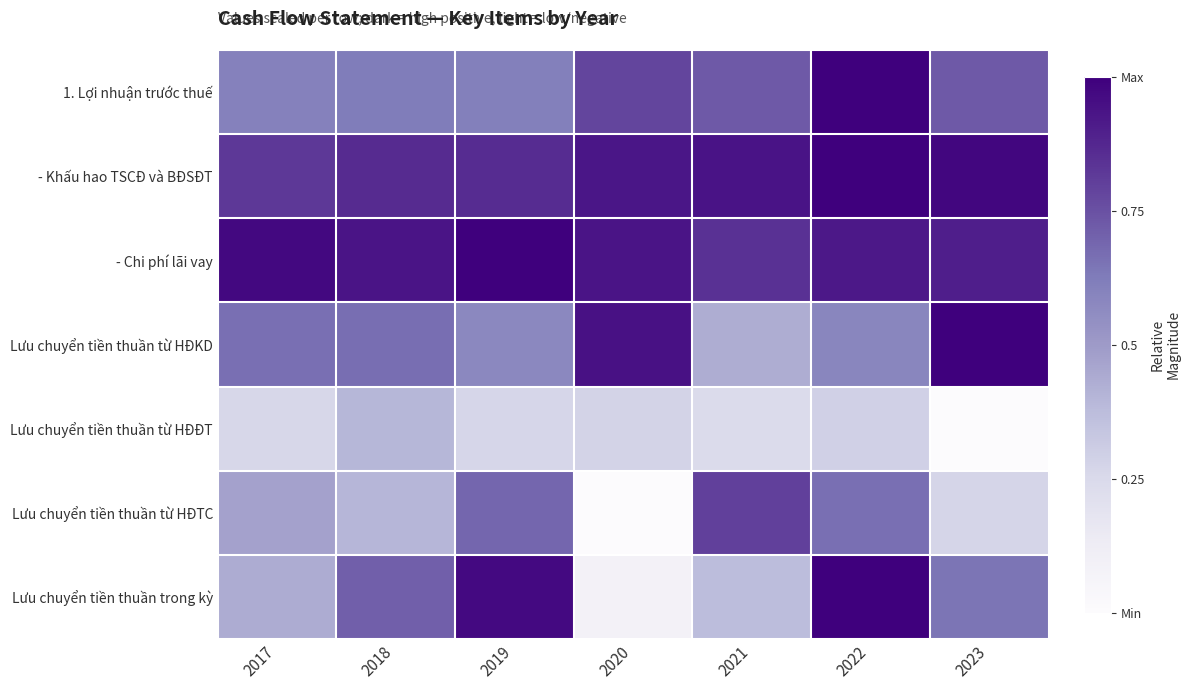

At 2021, list the series in order from largest to smallest.

- Khấu hao TSCĐ và BĐSĐT, - Chi phí lãi vay, Lưu chuyển tiền thuần từ HĐTC, 1. Lợi nhuận trước thuế, Lưu chuyển tiền thuần từ HĐKD, Lưu chuyển tiền thuần trong kỳ, Lưu chuyển tiền thuần từ HĐĐT